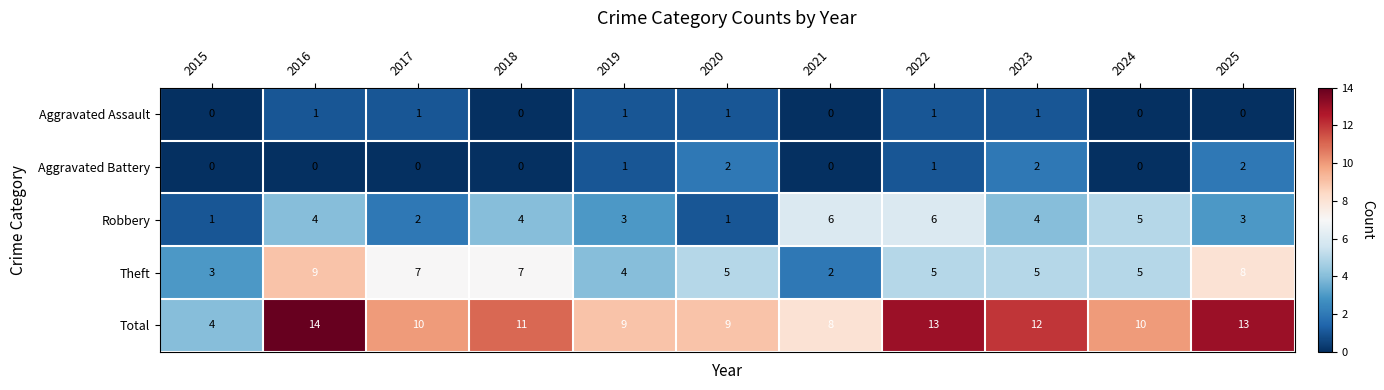

Count the Robbery values in the range 2 to 5.

7